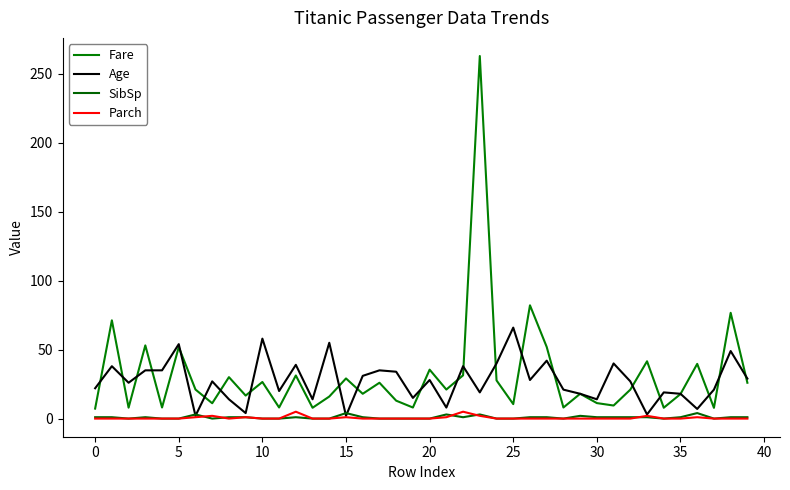

How many lines are shown in the chart?

4